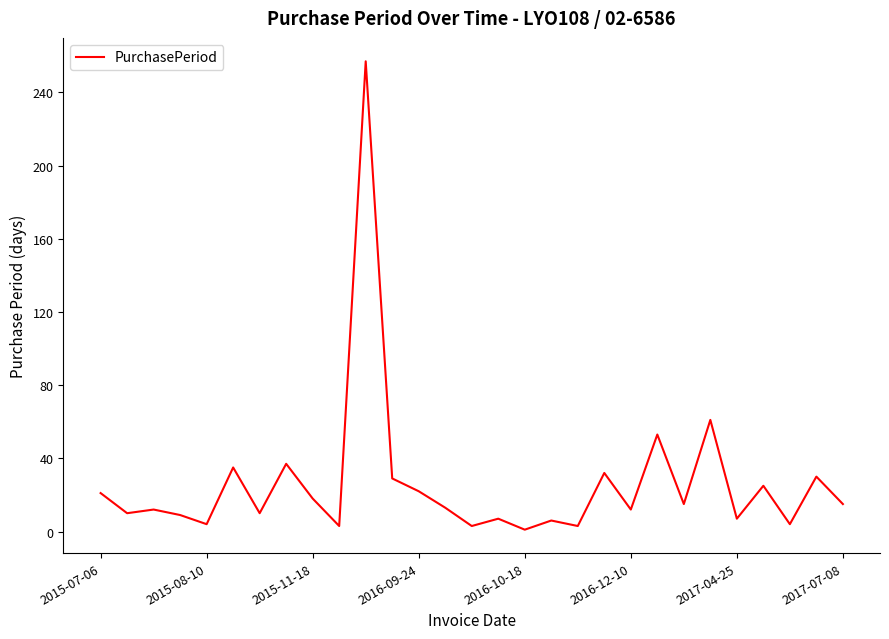

What is the maximum value shown in the chart?

257